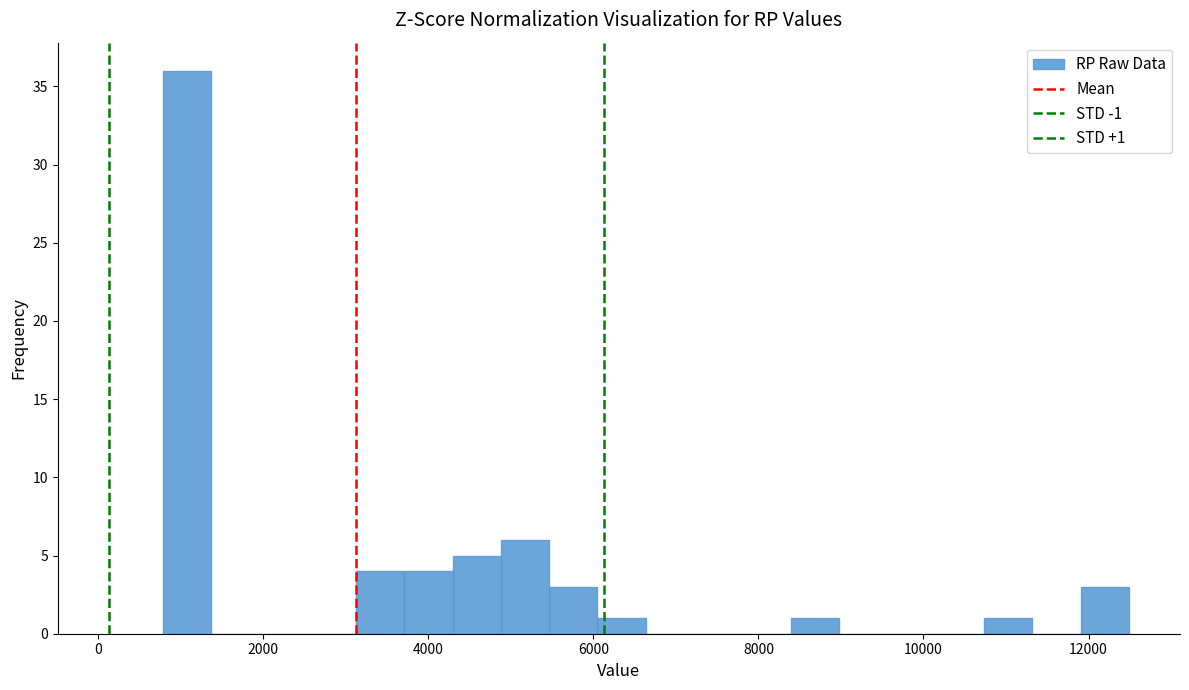

Around what value on the x-axis is the tallest bar? Give the approximate position of its centre, as read against the axis.

1000